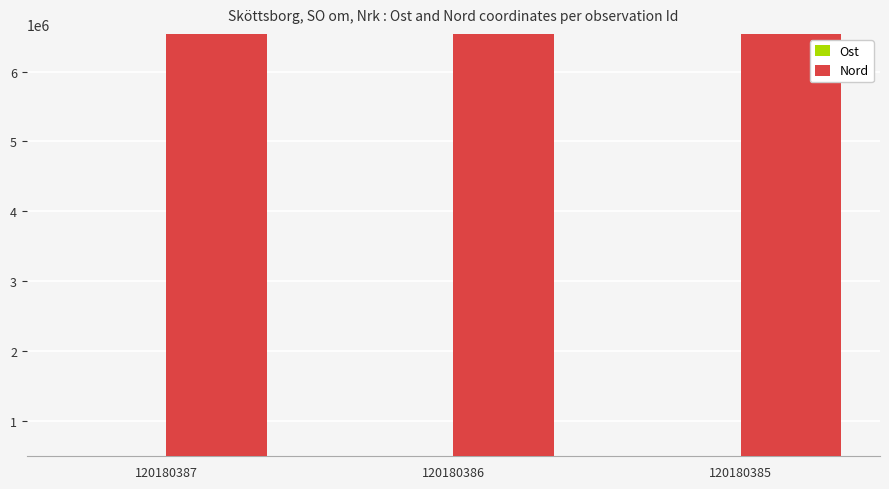

What are all the series names shown in the legend?

Ost, Nord